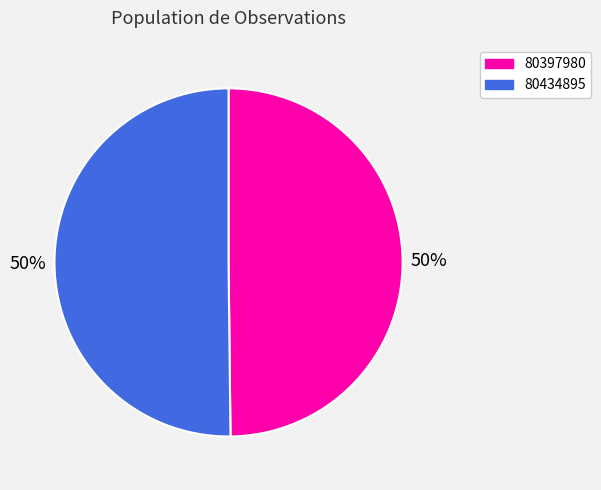

To the nearest percent, what is the combined percentage of 80434895 and 80397980?

100%